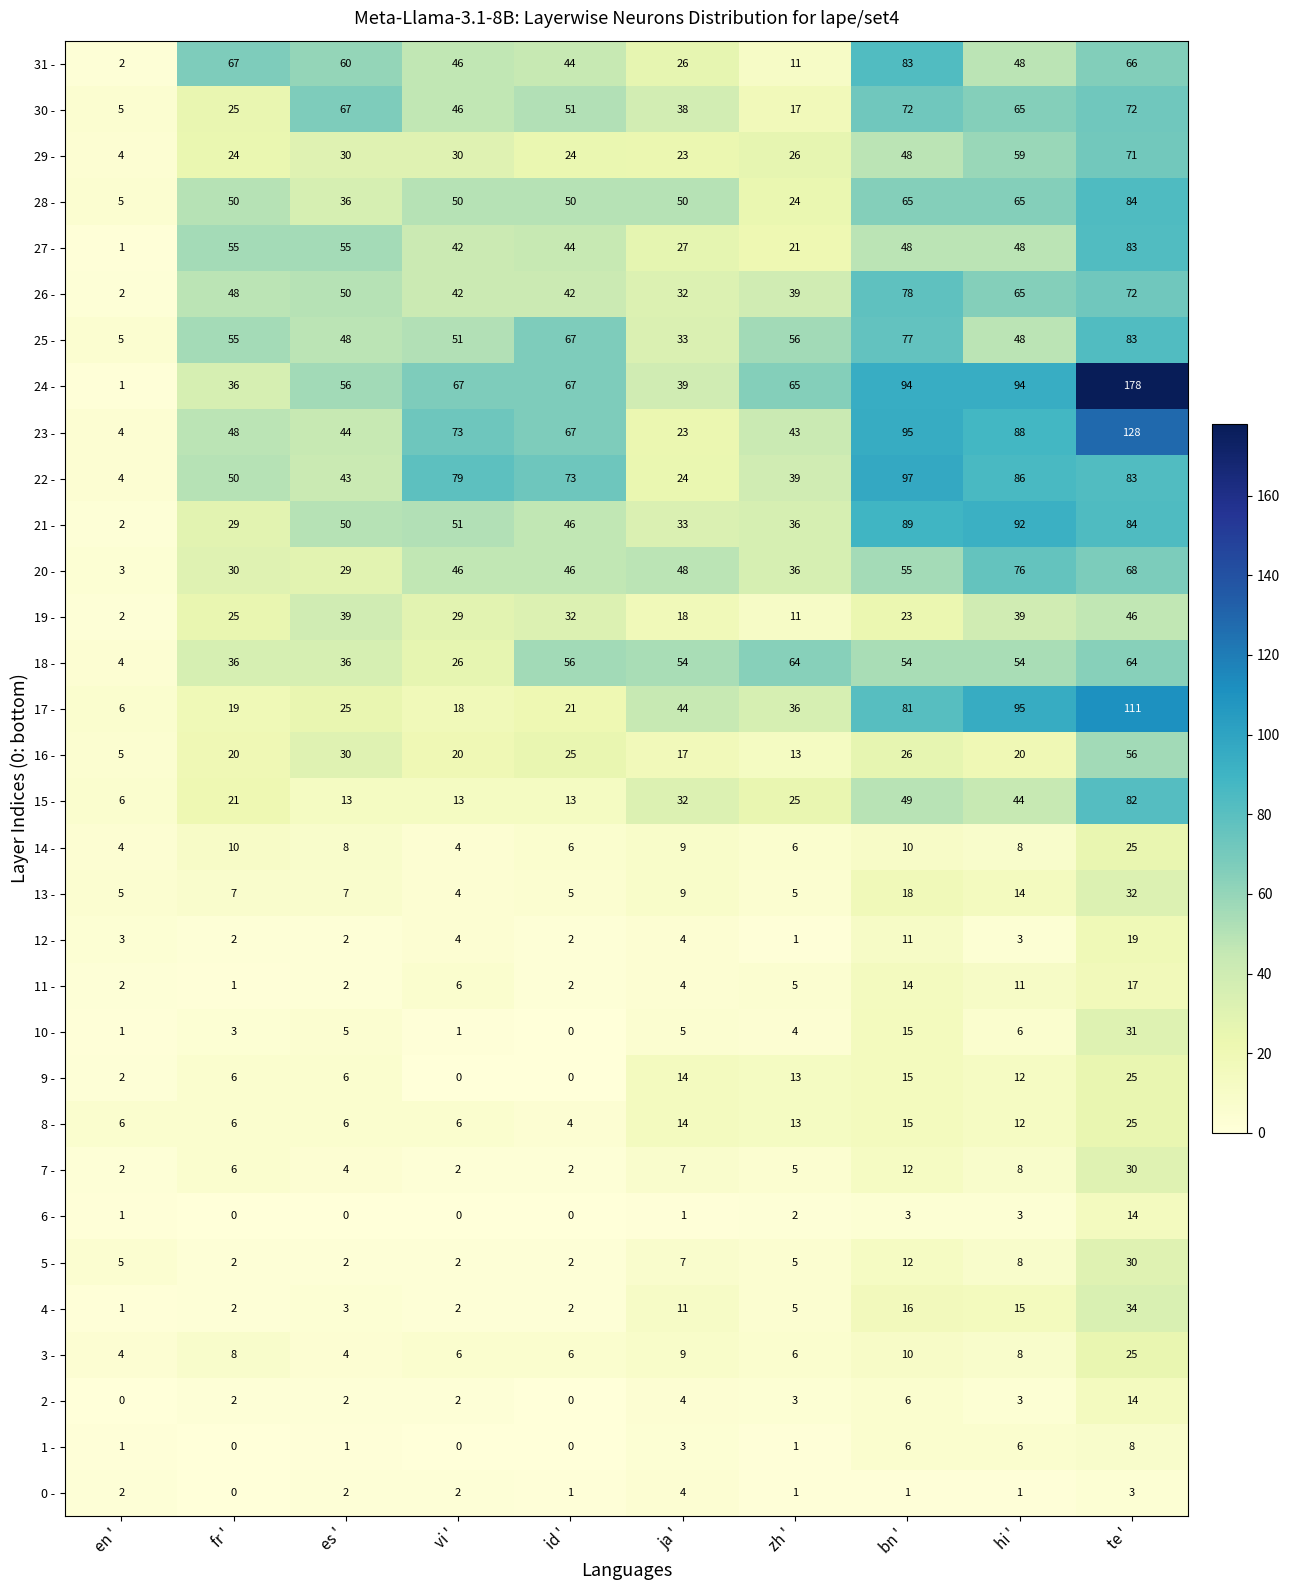

What is the total value across all series at es '?

765